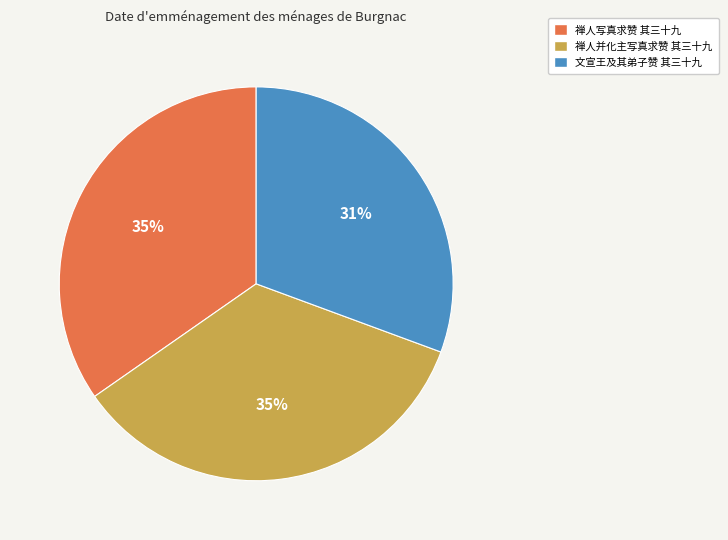

Is it true that 禅人并化主写真求赞 其三十九 is 35% of the pie?

True